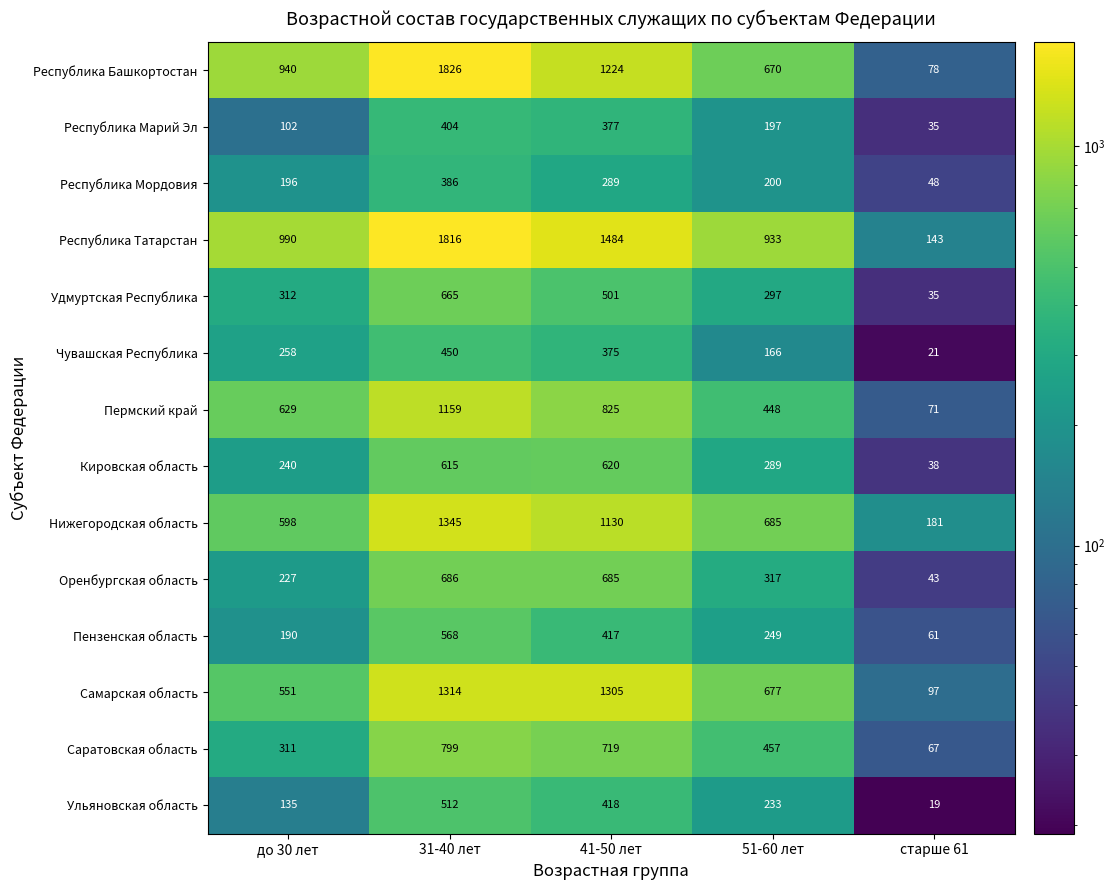

Is it true that Ульяновская область equals 830 at 31-40 лет?

False